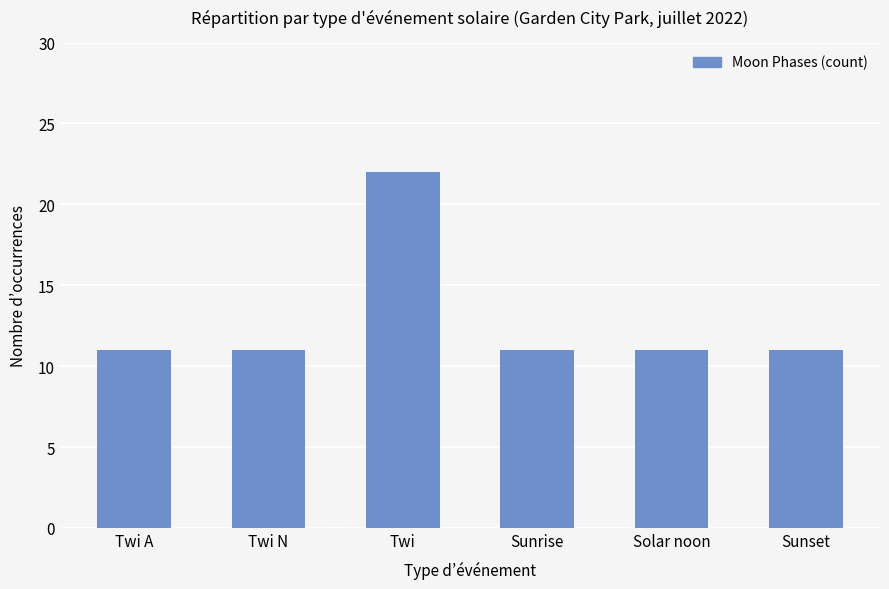

The value at Solar noon is 18. True or false?

False